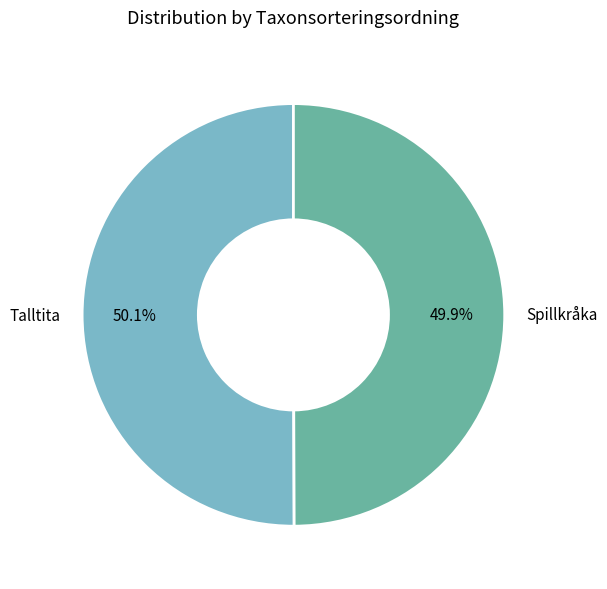

Is there any slice that represents more than half of the pie?

Yes